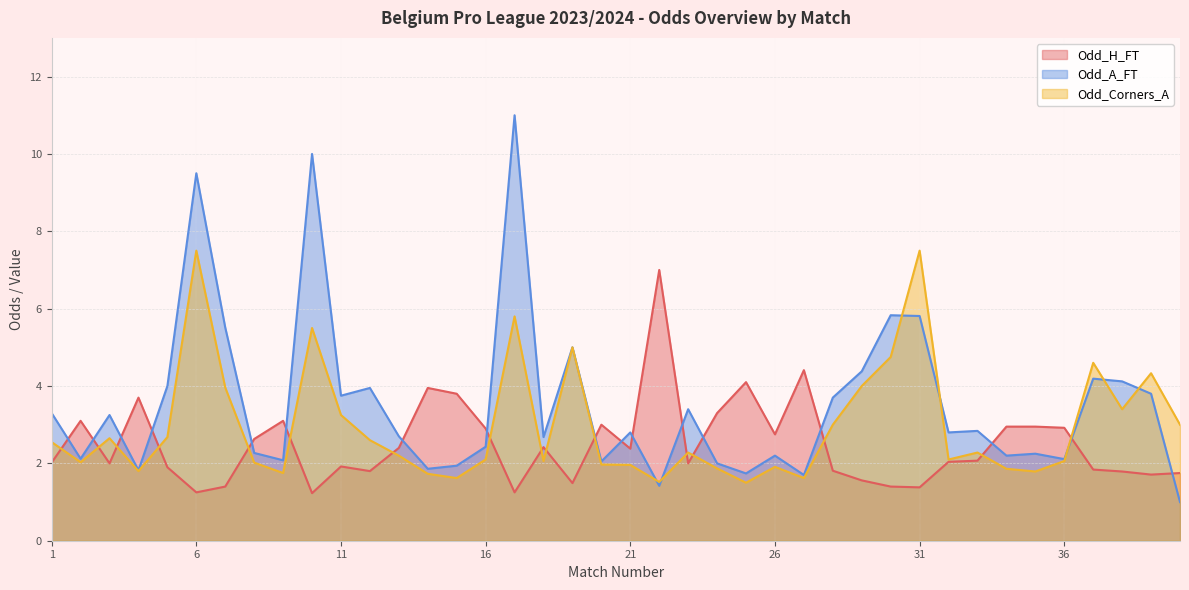

Where do Odd_H_FT and Odd_Corners_A first cross each other?

1 and 2